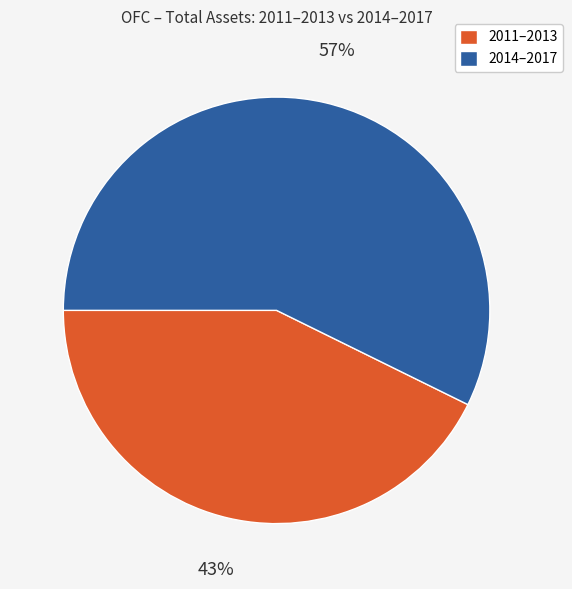

Which slice is the largest?

2014–2017